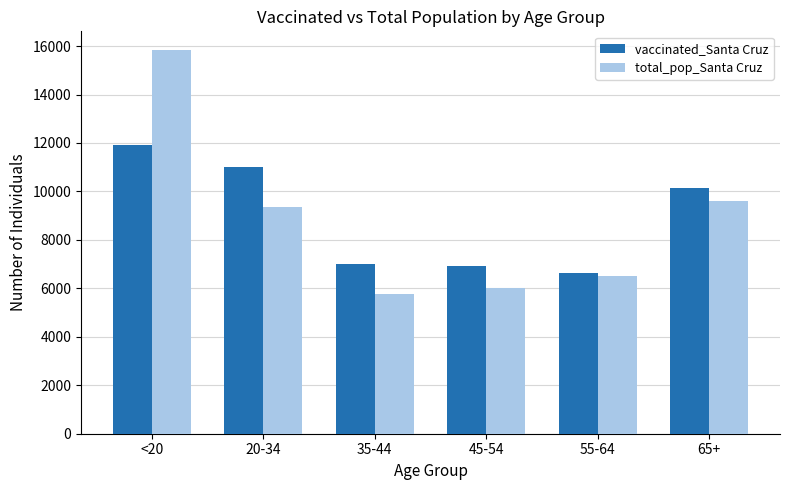

How many series are shown in this chart?

2